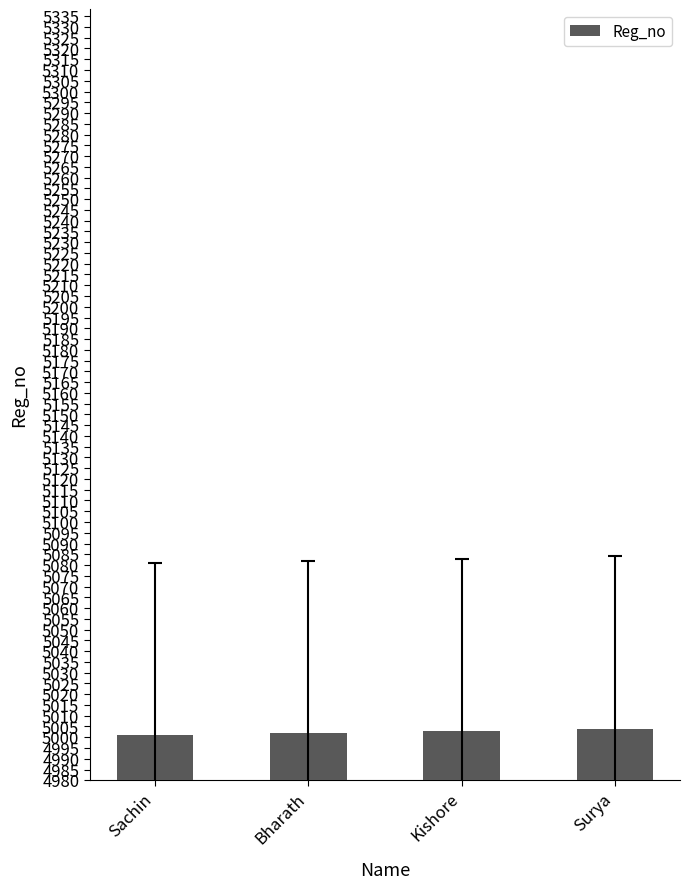

The chart shows a value of 5004 at Surya. True or false?

True